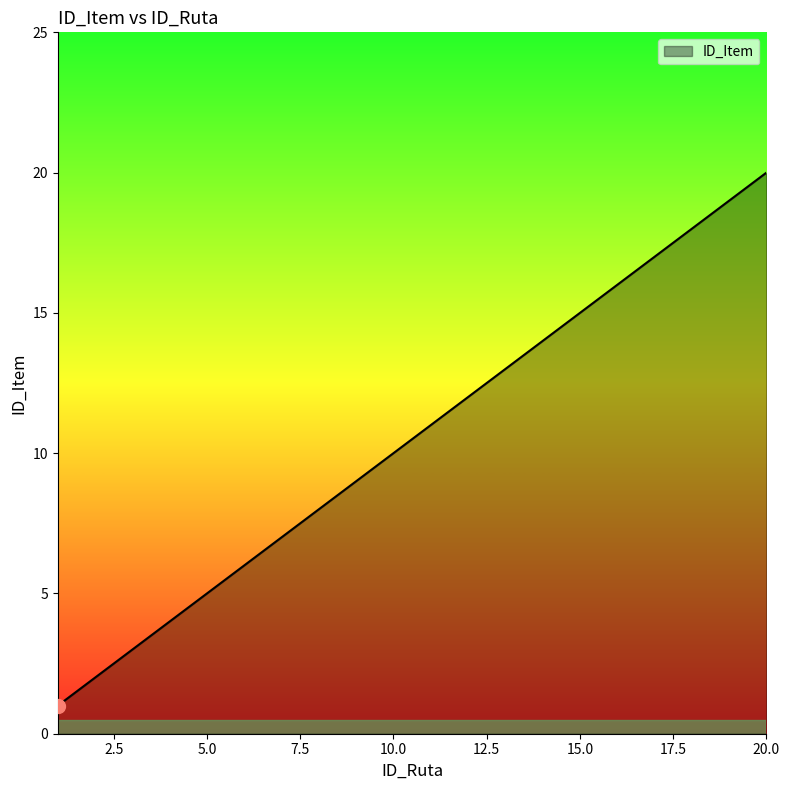

What is the greatest value displayed?

20